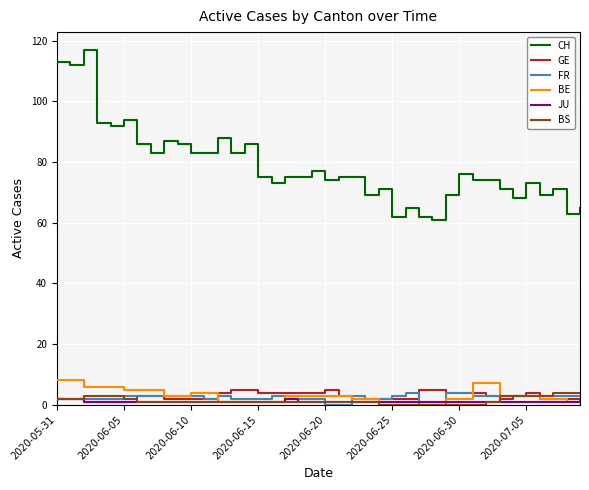

What is the lowest value of the CH series?

61